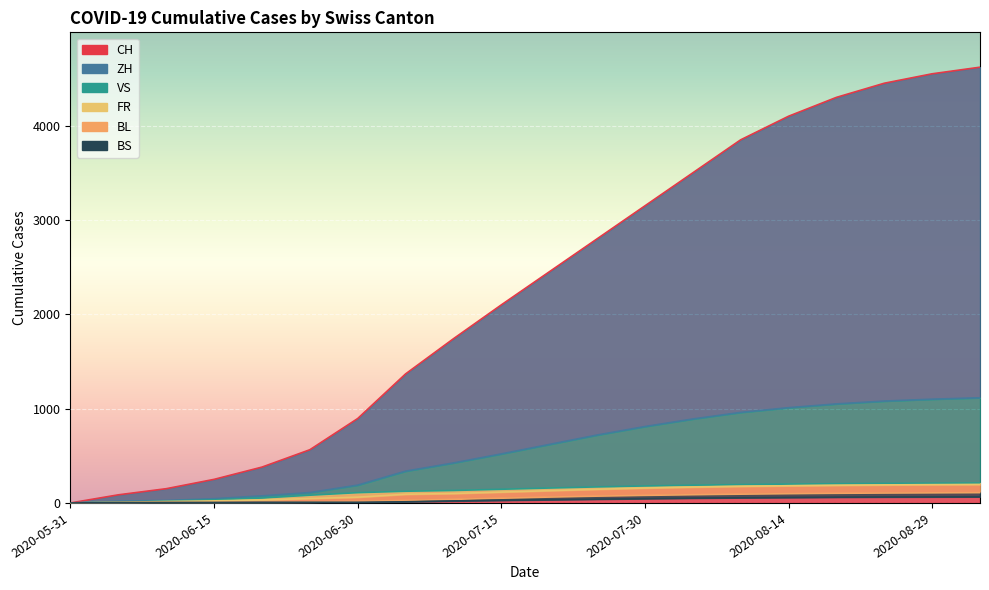

Which series has the widest spread of values?

CH